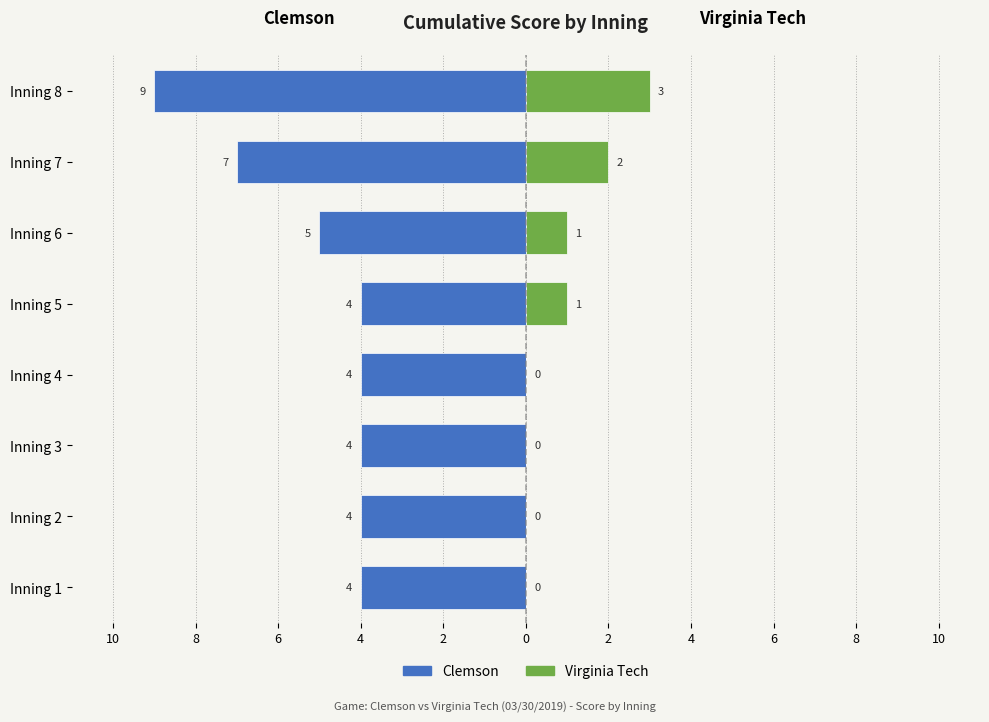

What are all the series names shown in the legend?

Clemson, Virginia Tech